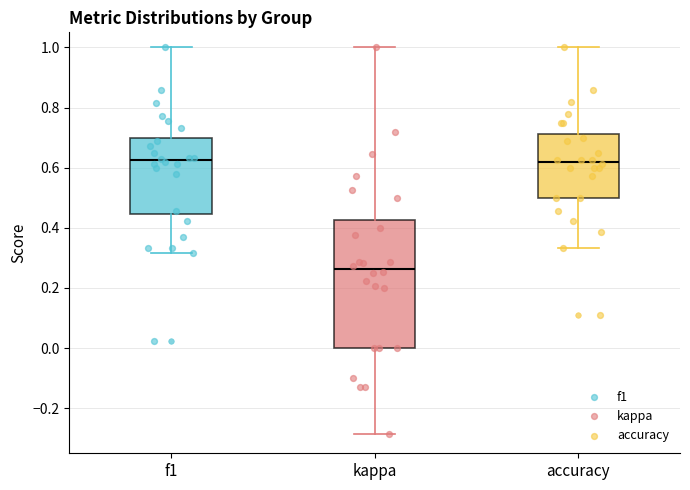

Which box is the tallest, from its lower edge to its upper edge?

kappa